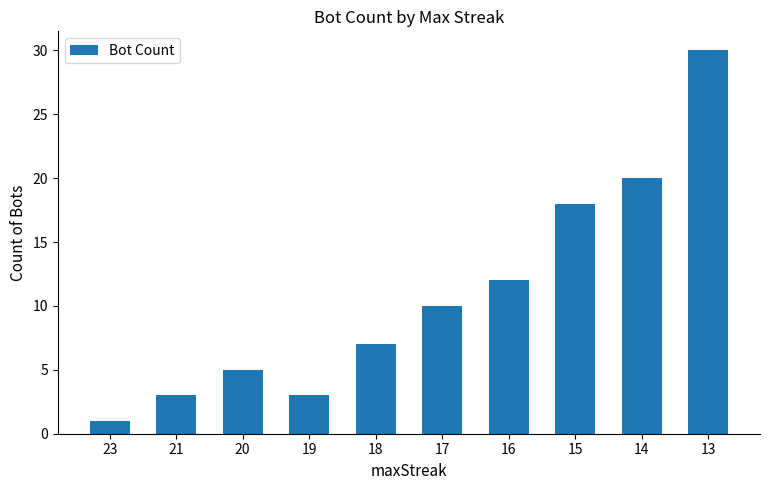

What is the change in value from 16 to 13?

+18